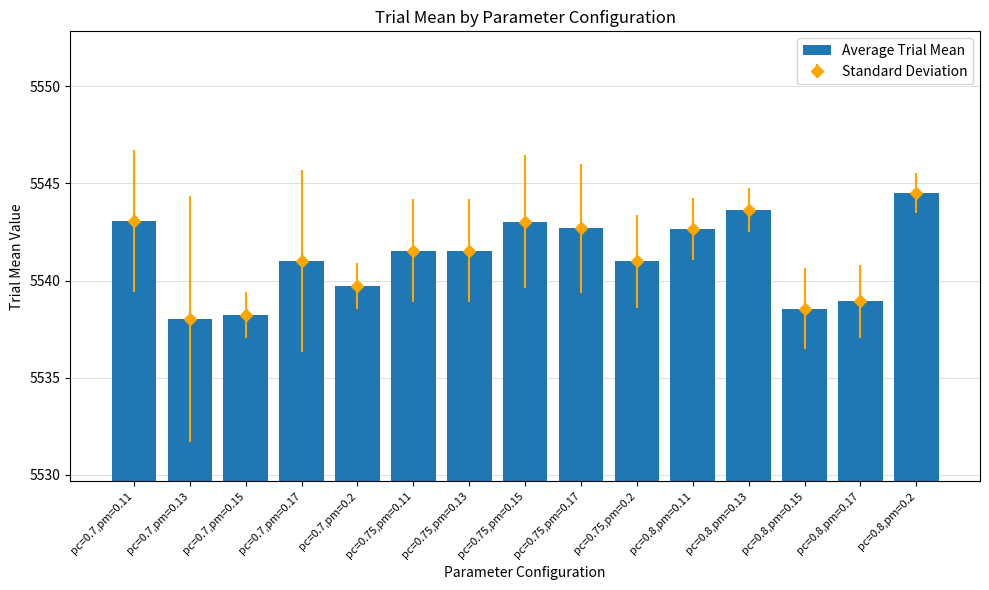

What is the greatest value displayed?

5544.5